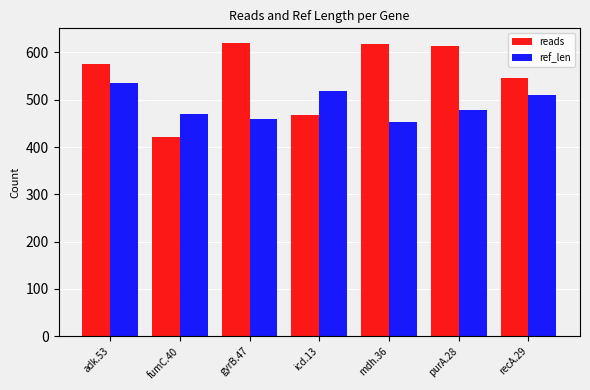

What is the spread (max minus min) of values at recA.29?

36